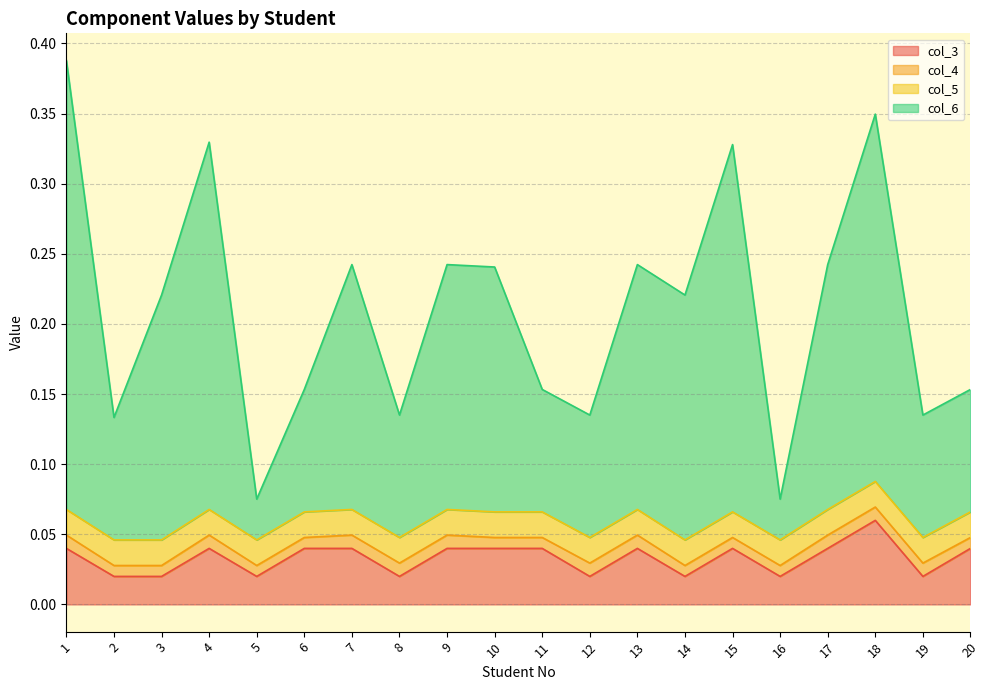

Read the col_6 value at 16.

0.1